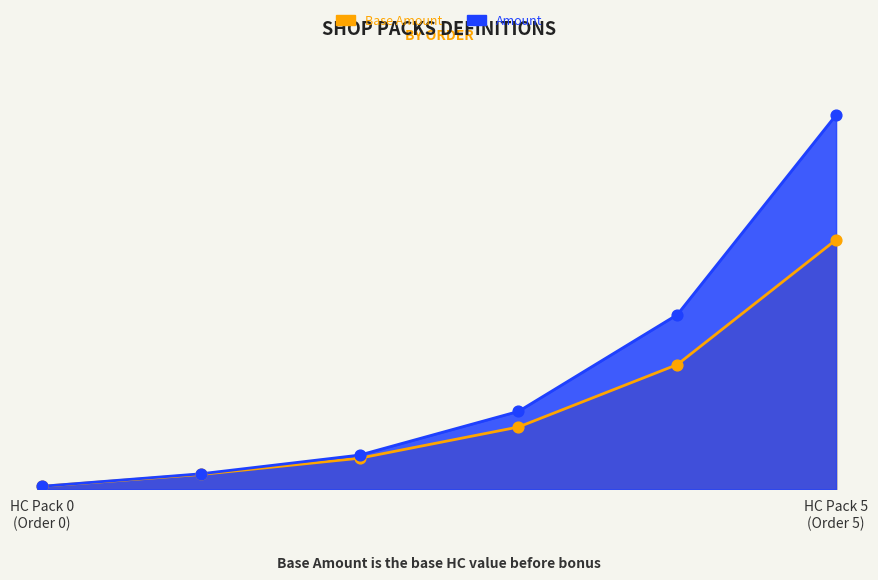

Which series has the largest total across all categories?

Amount